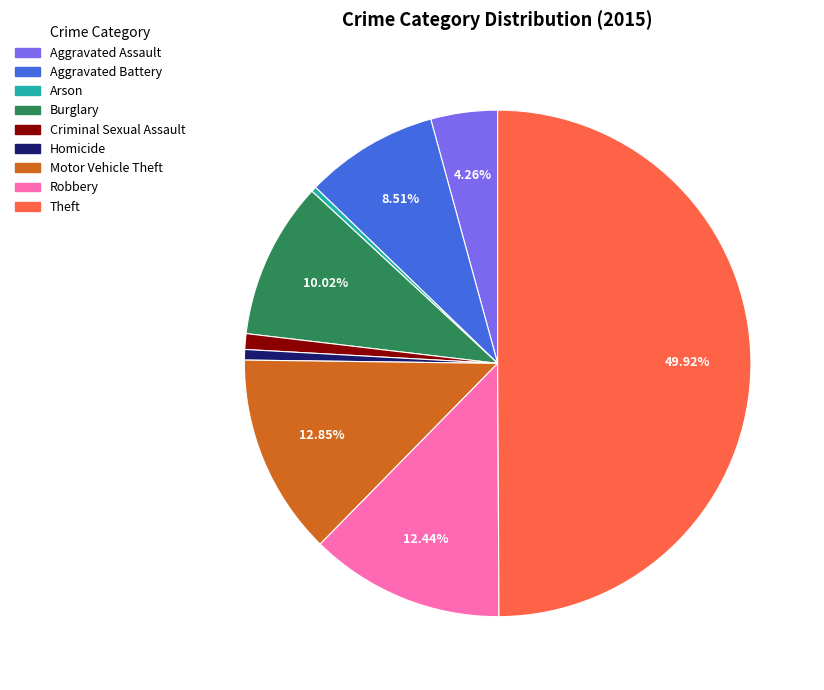

Which has a higher value, Burglary or Theft?

Theft